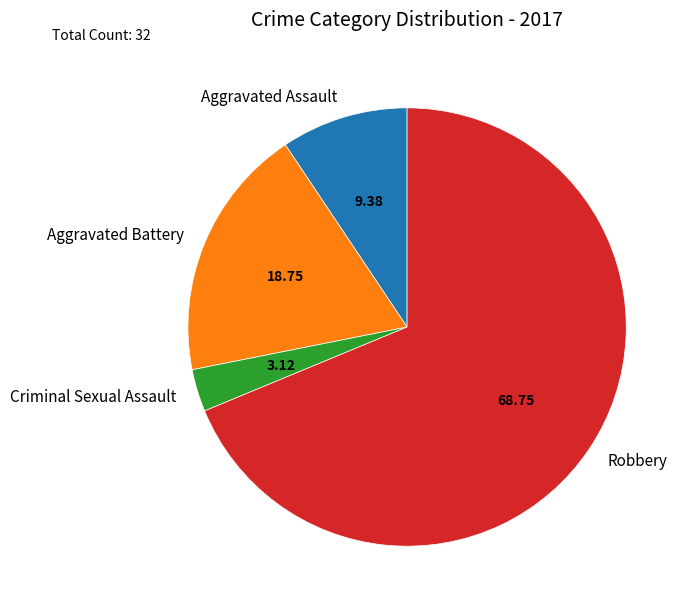

Rank the categories by value from lowest to highest.

Criminal Sexual Assault, Aggravated Assault, Aggravated Battery, Robbery